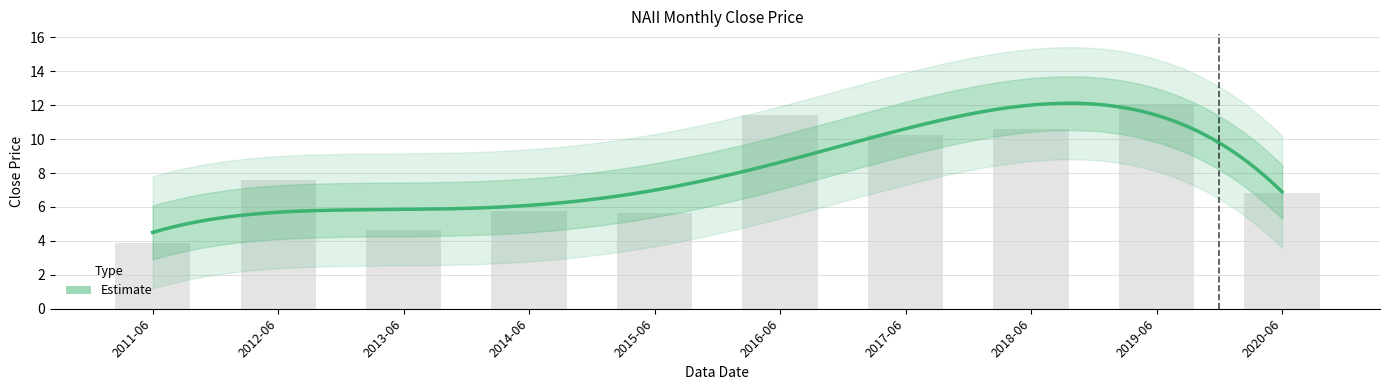

What is the maximum value shown in the chart?

12.1